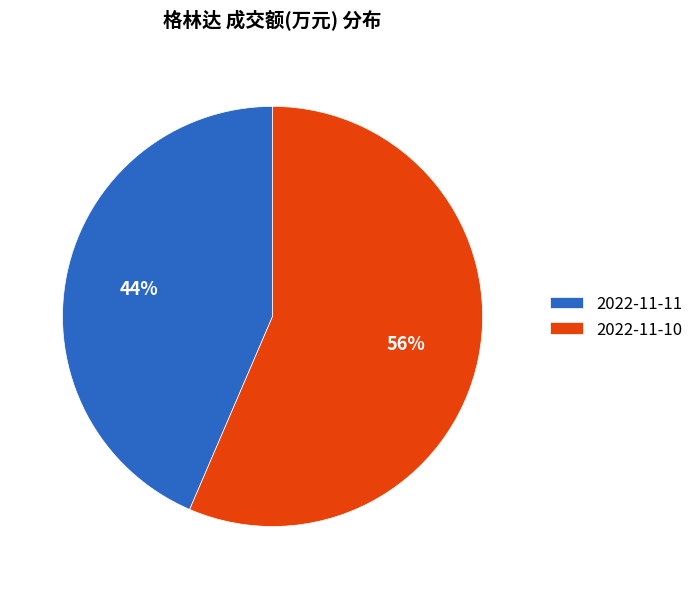

The 2022-11-11 slice represents 37% of the pie. True or false?

False